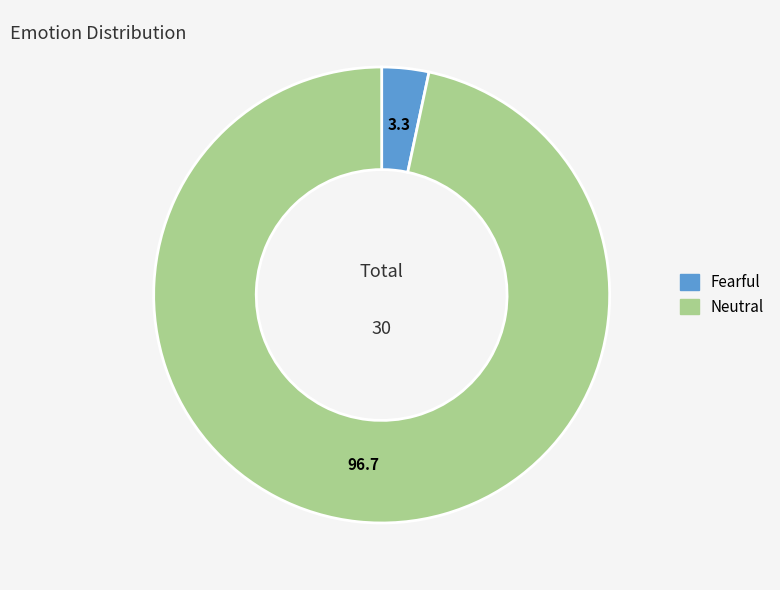

Is there any slice that represents more than half of the pie?

Yes